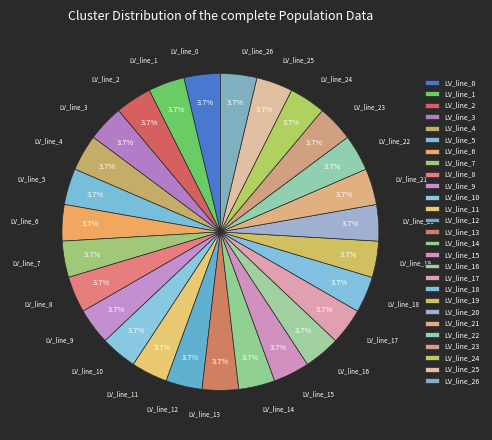

How many segments does this pie chart have?

27